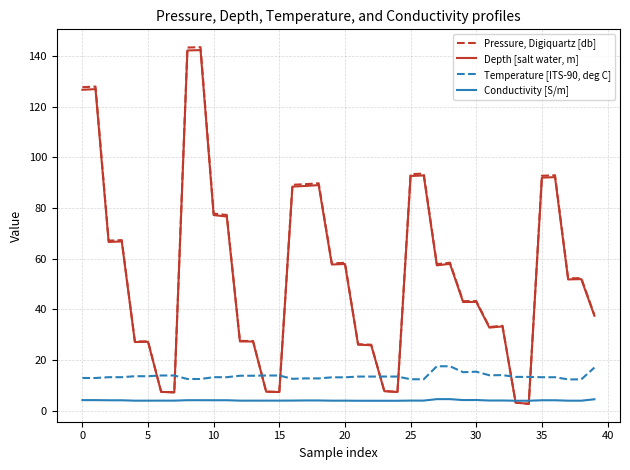

Which series has the largest range (max minus min)?

Pressure, Digiquartz [db]